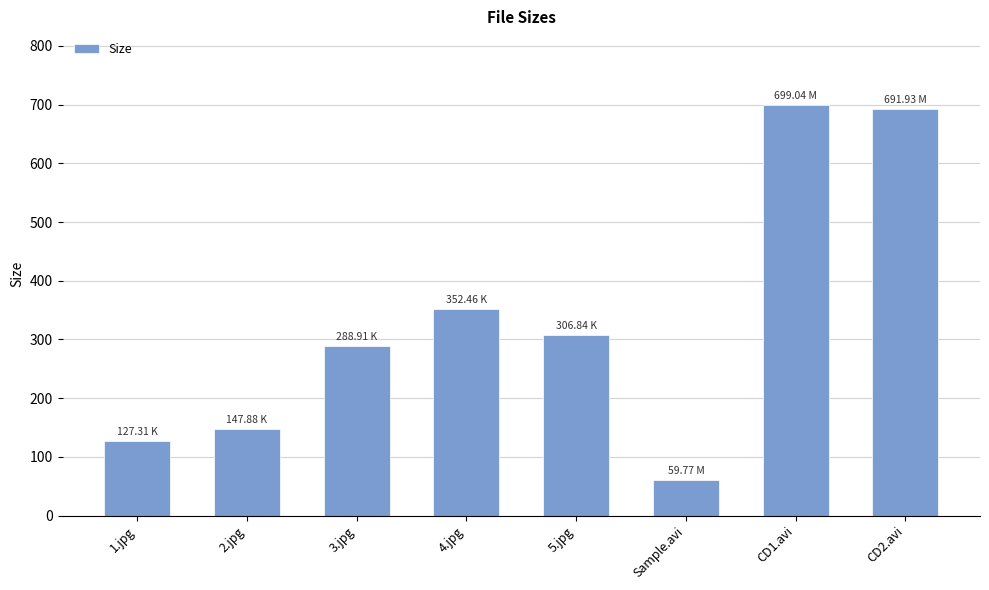

Reading right to left, extract all data points from this chart.

691.9	699.0	59.8	306.8	352.5	288.9	147.9	127.3